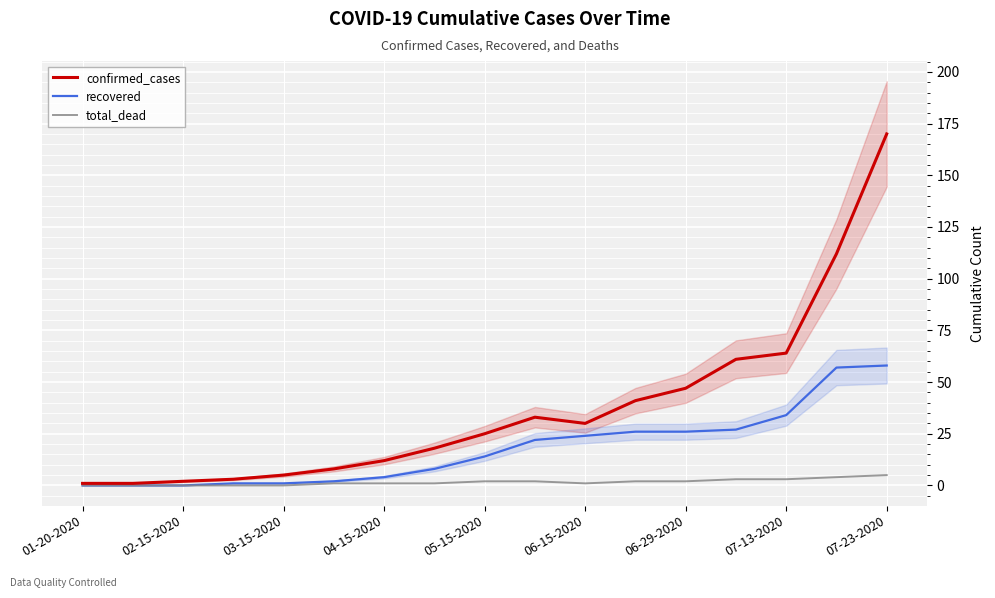

What is the average value of the recovered series?

18